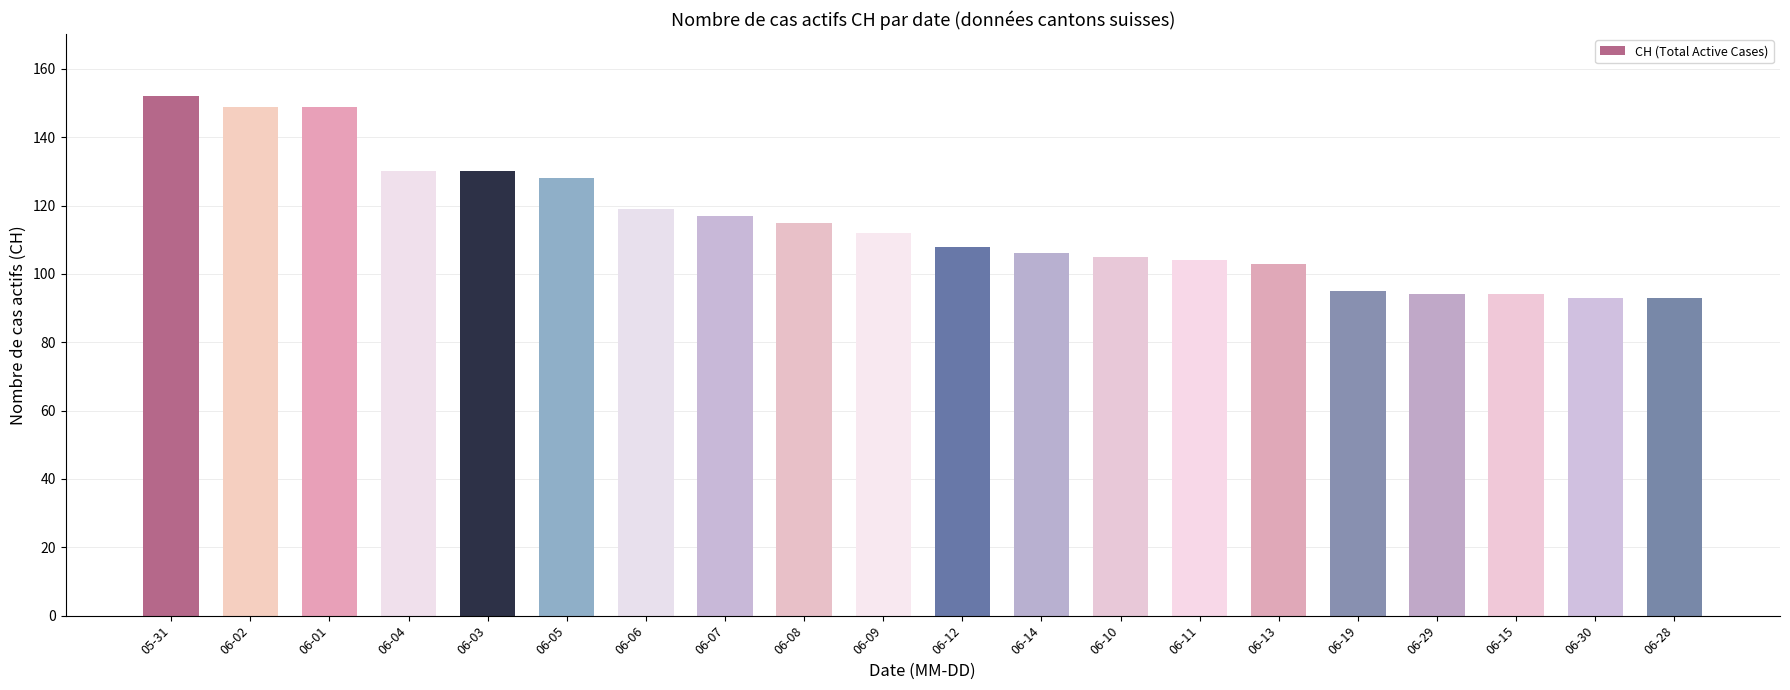

Are the bars grouped side by side (vs. stacked)?

No